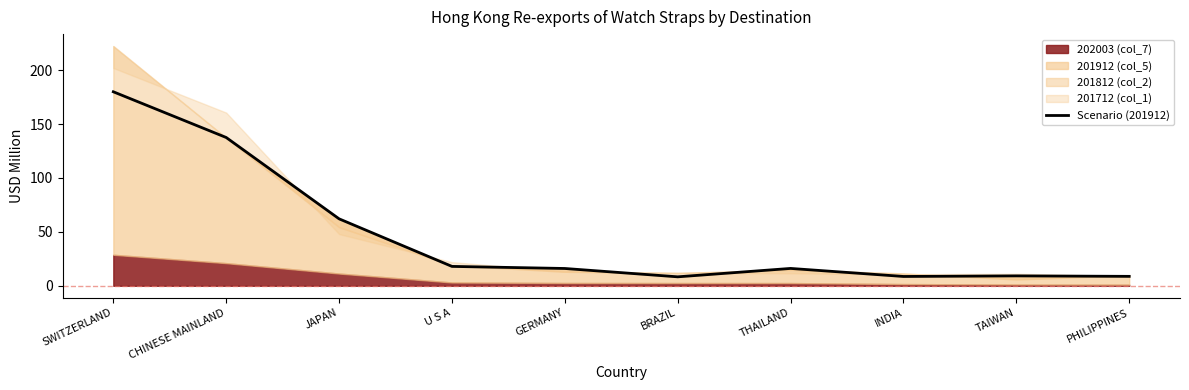

Approximately how many times larger is the value at CHINESE MAINLAND compared to THAILAND?

8.5